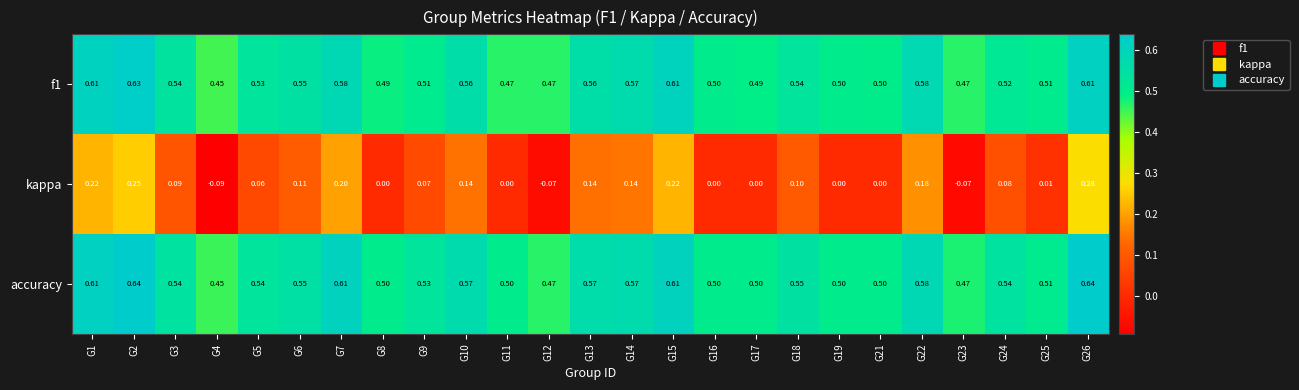

Which series has the largest range (max minus min)?

kappa